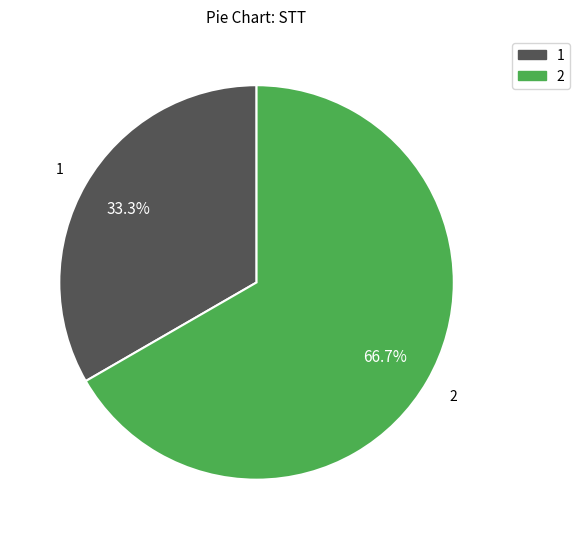

What is the majority slice?

2